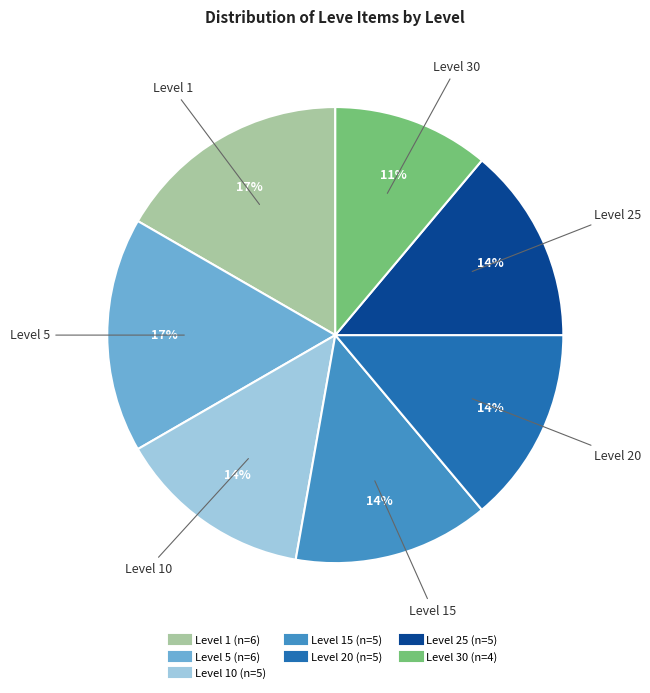

To the nearest percent, what is the average slice percentage?

14%